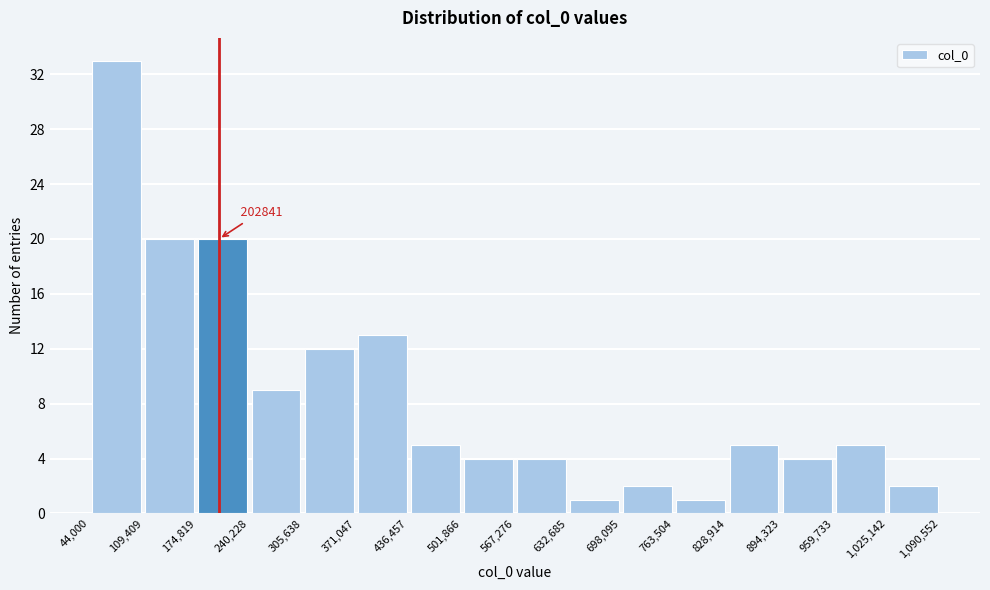

Which range on the x-axis has the tallest bar?

44,000 to 109,409